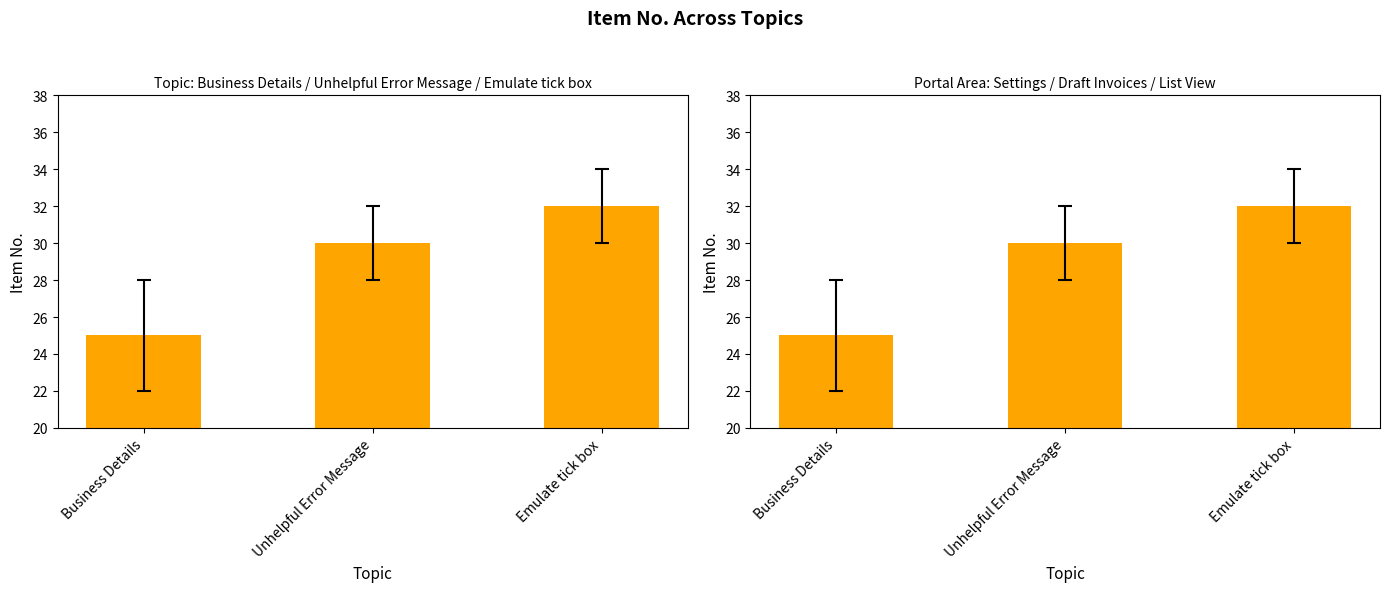

How many values exceed 30?

1